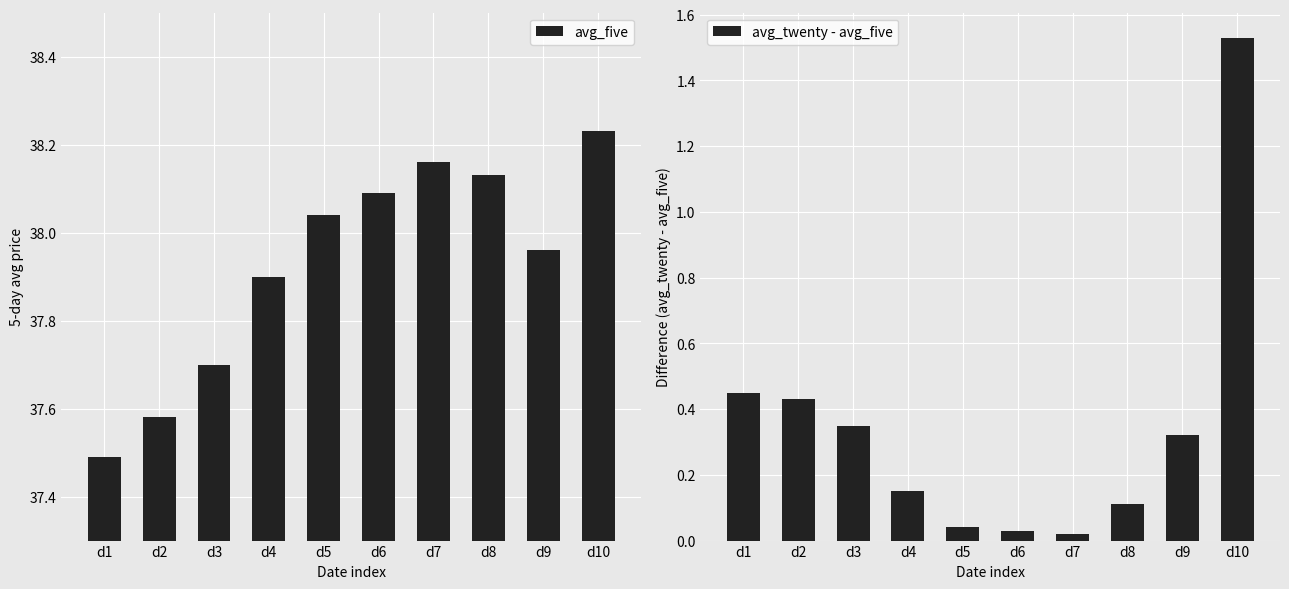

Which series has the largest total across all categories?

avg_five